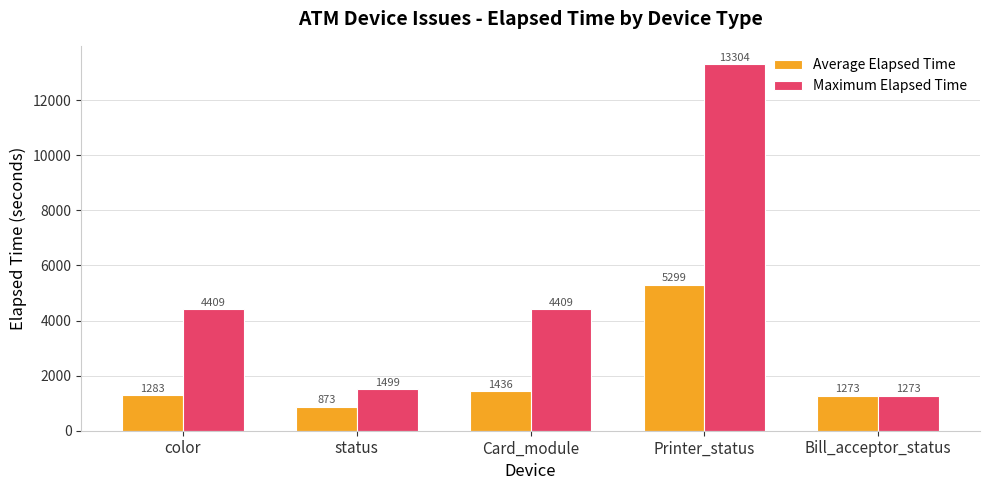

List the series in order of their overall mean, lowest first.

Average Elapsed Time, Maximum Elapsed Time